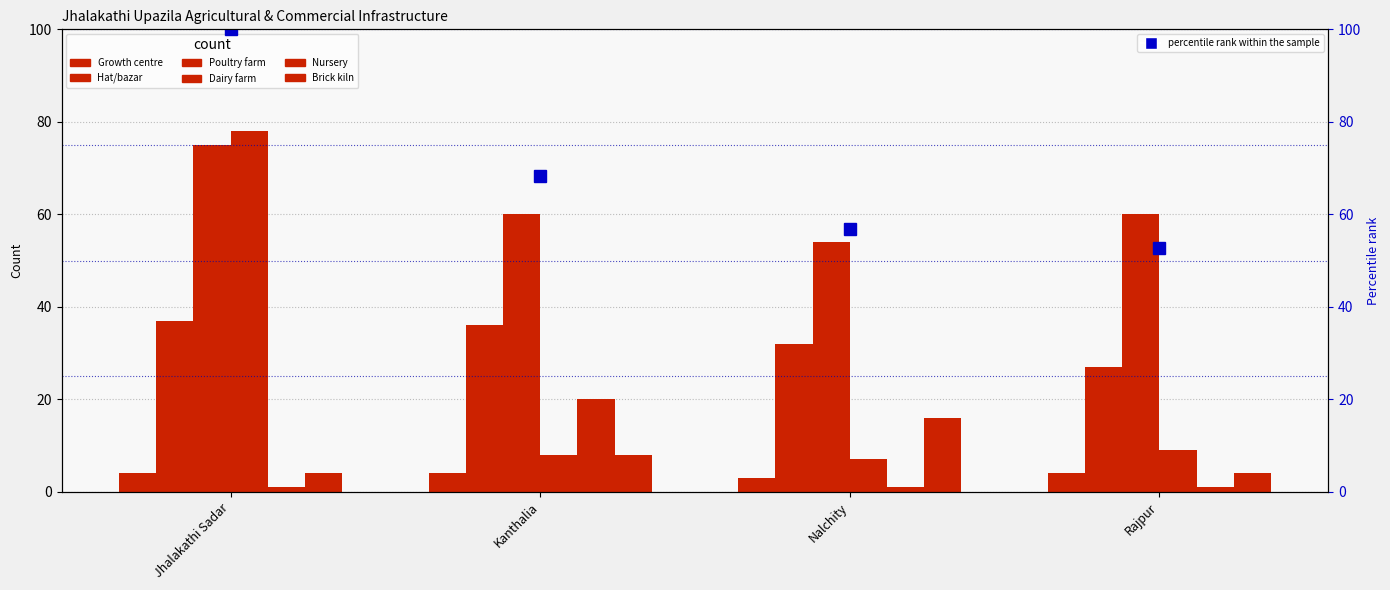

Between Kanthalia and Nalchity, which series saw the biggest shift?

Nursery